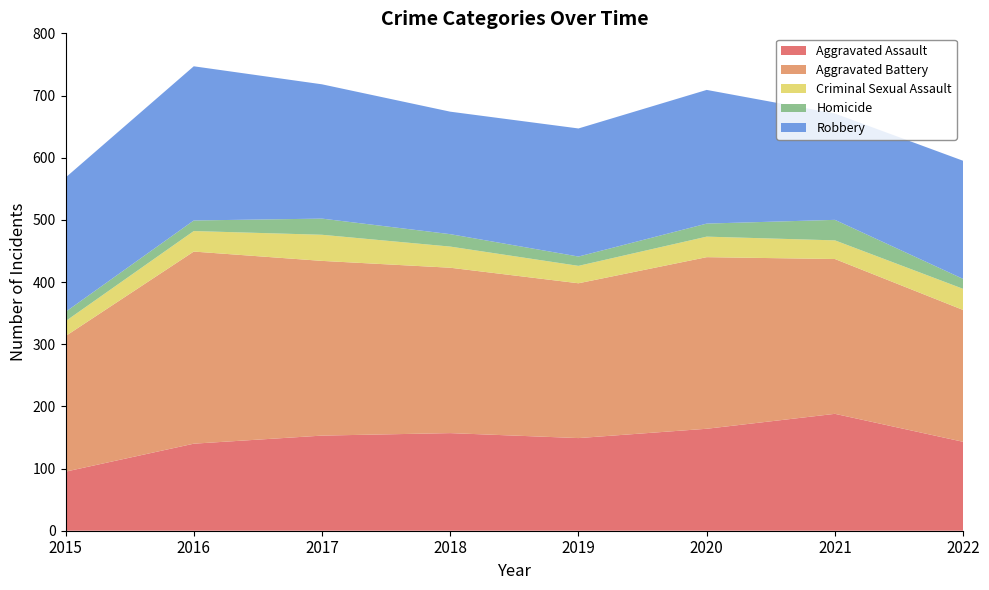

Reading right to left, list all the values displayed in this chart.

Aggravated Assault: 2022=143	2021=188	2020=164	2019=149	2018=157	2017=153	2016=140	2015=95
Aggravated Battery: 2022=212	2021=249	2020=276	2019=249	2018=266	2017=281	2016=309	2015=218
Criminal Sexual Assault: 2022=34	2021=30	2020=33	2019=28	2018=34	2017=42	2016=33	2015=24
Homicide: 2022=16	2021=33	2020=21	2019=15	2018=20	2017=26	2016=17	2015=15
Robbery: 2022=190	2021=171	2020=215	2019=206	2018=197	2017=216	2016=248	2015=216